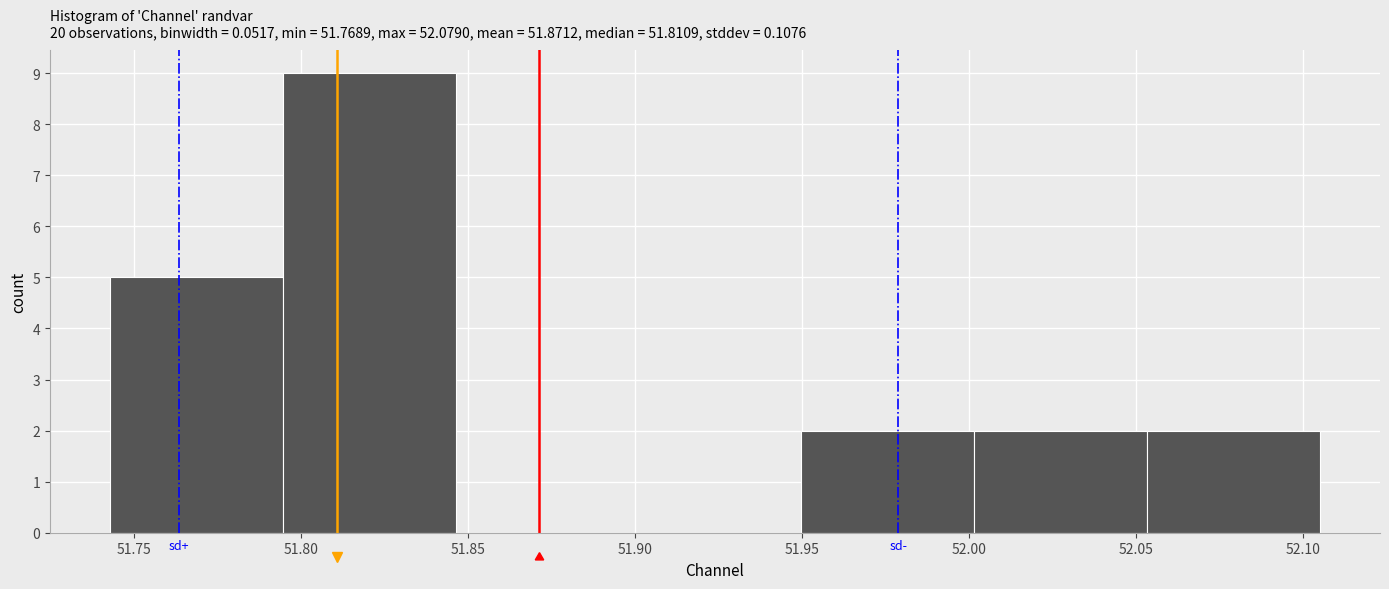

Over which range of the x-axis is the bar tallest?

51.795 to 51.845